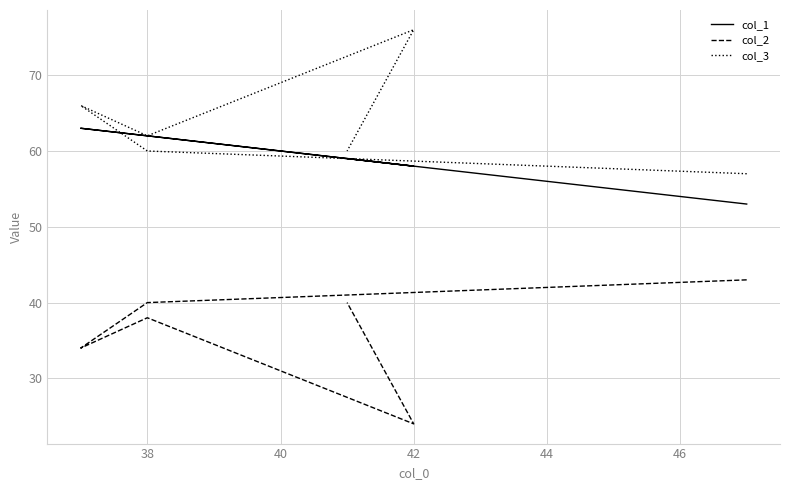

What is the minimum value for col_1?

53